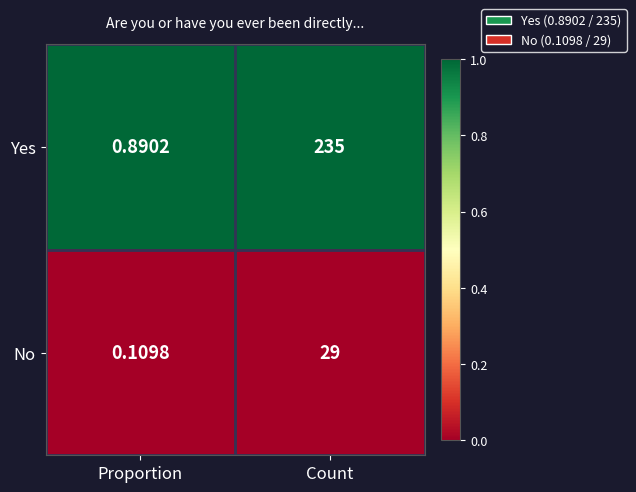

At which category does the chart reach its minimum across all series?

Proportion